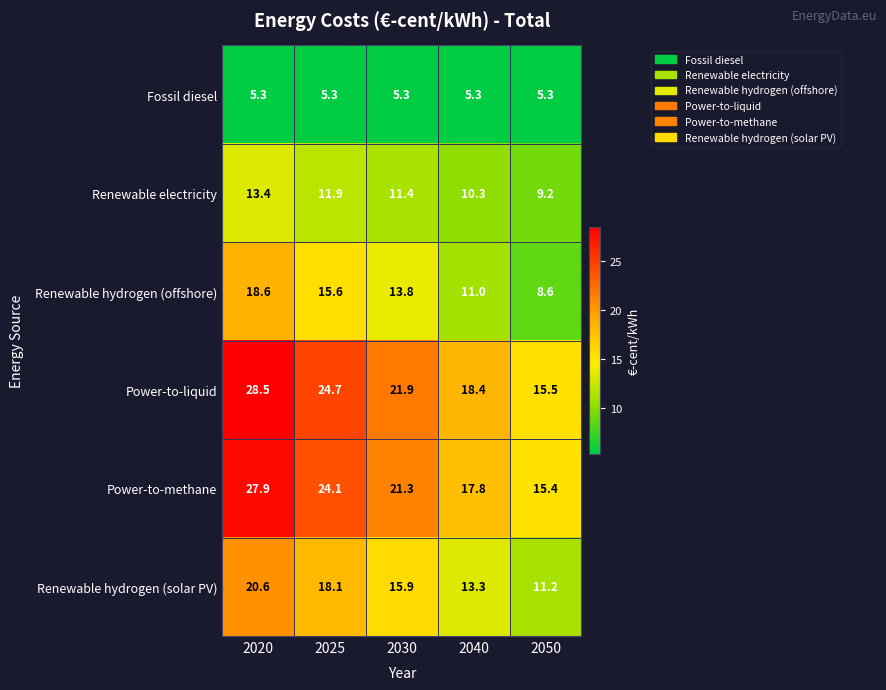

Count the number of data series in this chart.

6